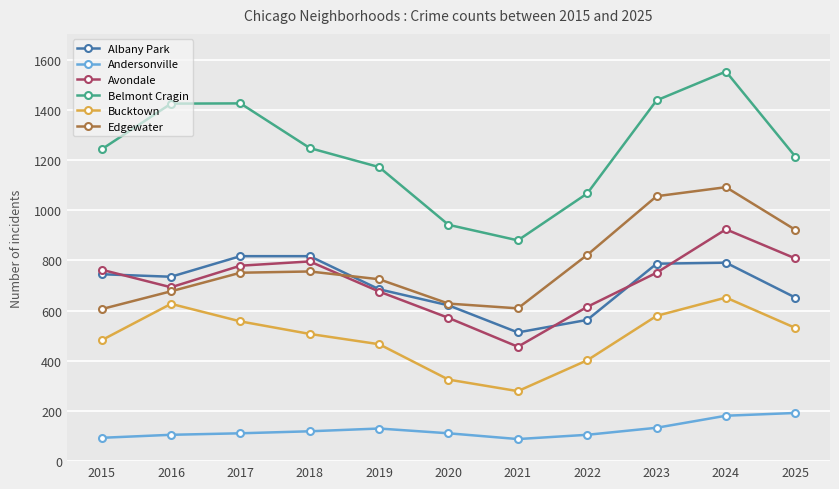

Where do Avondale and Edgewater first cross each other?

2018 and 2019